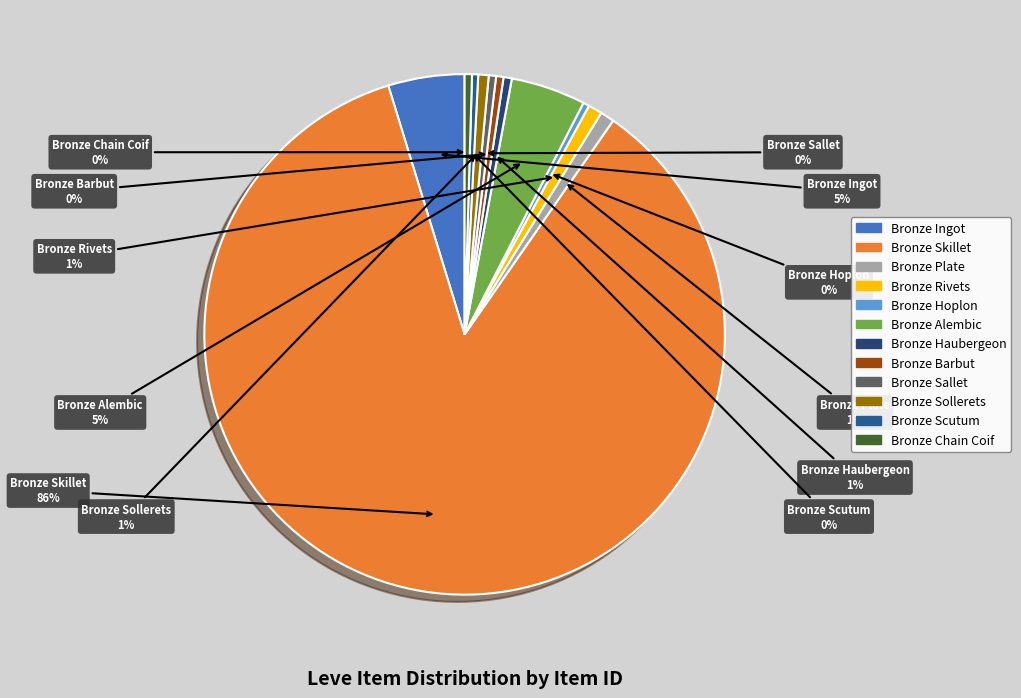

Approximately how many times larger is the value at Bronze Chain Coif compared to Bronze Hoplon?

1.2